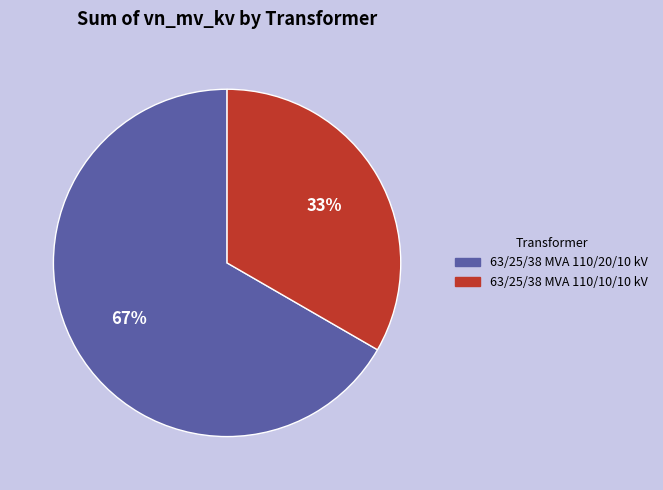

To the nearest percent, what portion does 63/25/38 MVA 110/10/10 kV represent?

33%